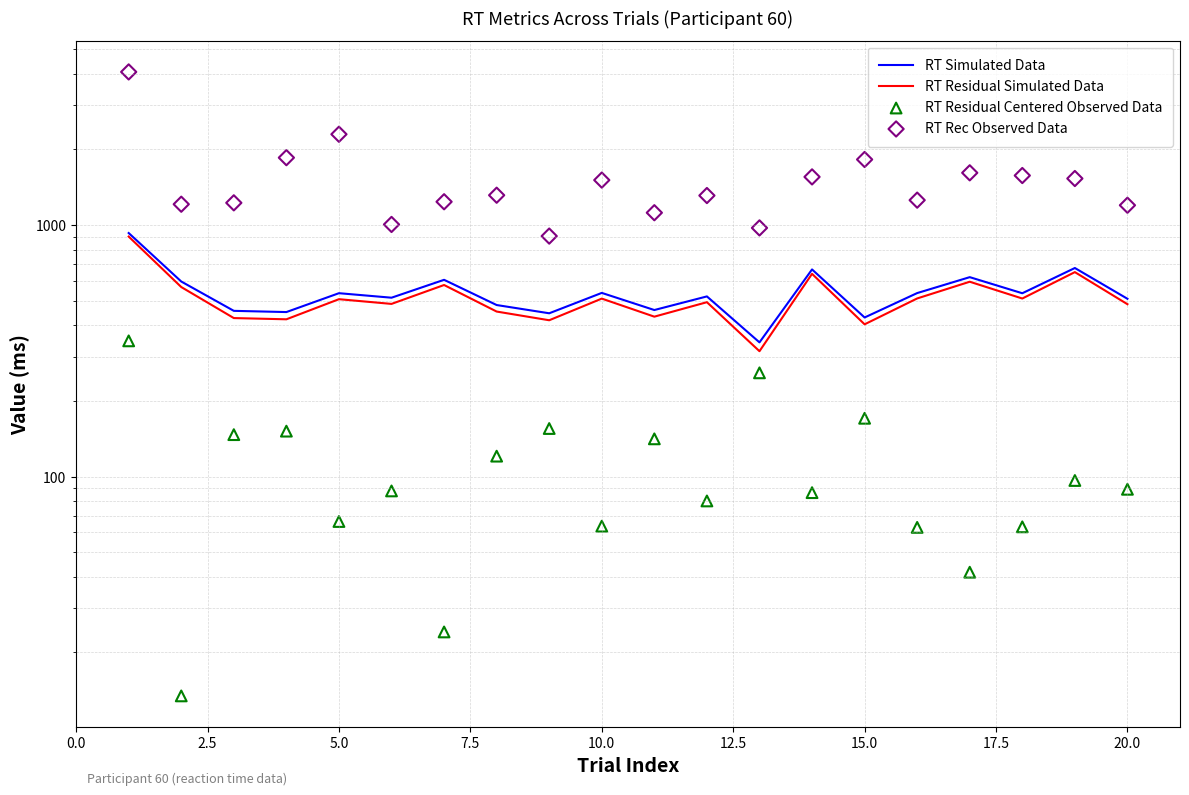

Which series contains the highest Y value?

RT Rec Observed Data